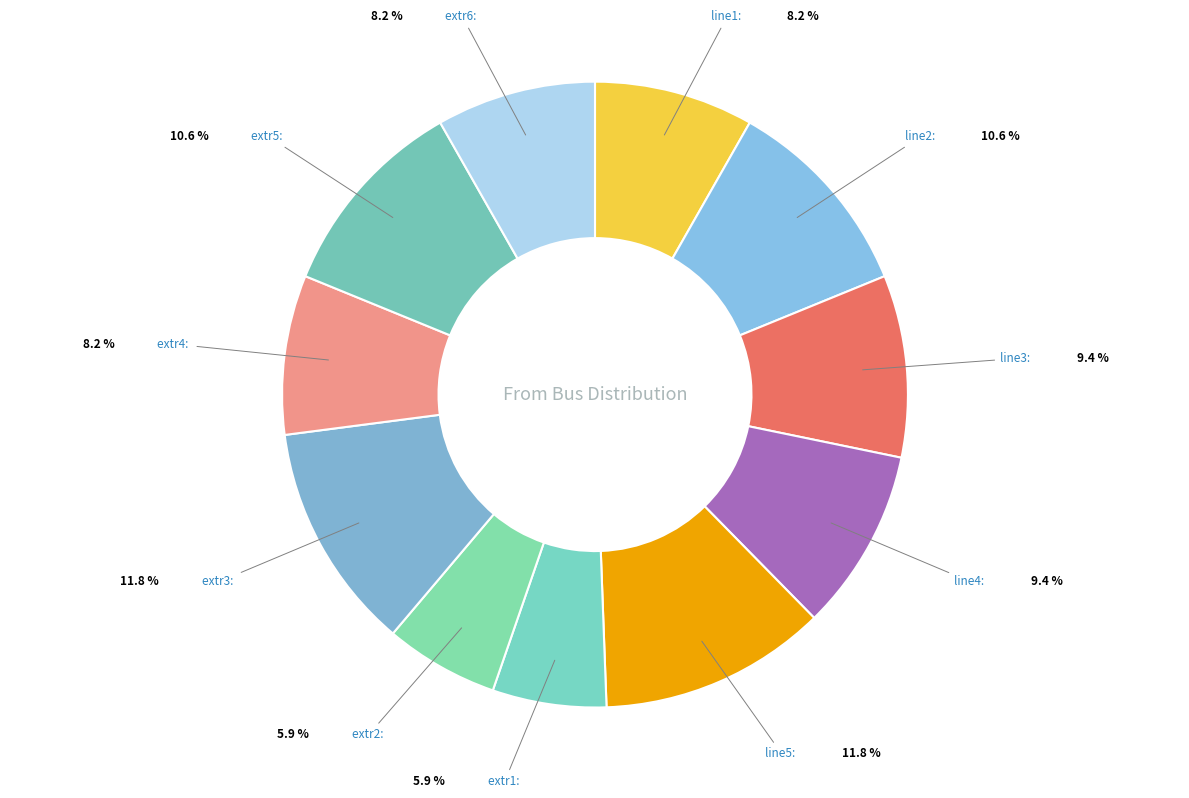

How many slices are in this pie chart?

11